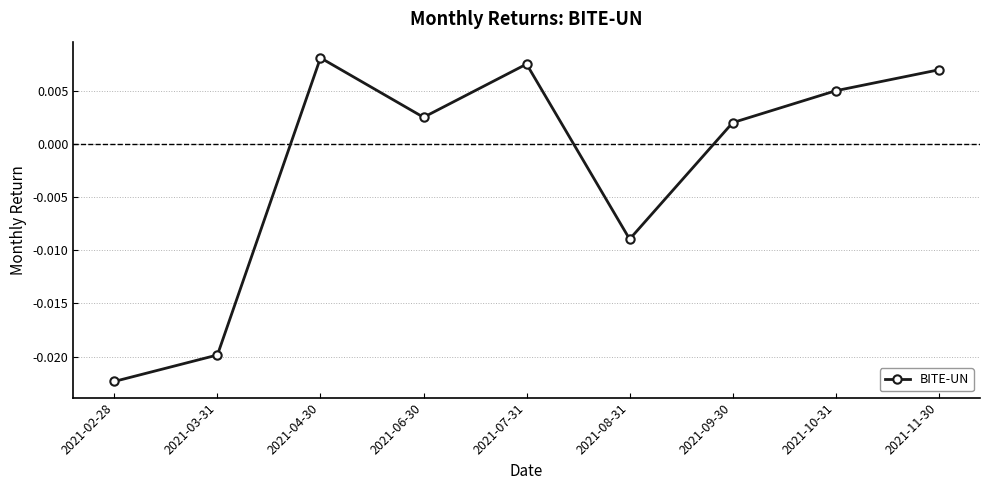

Between 2021-06-30 and 2021-07-31, which is larger?

2021-07-31